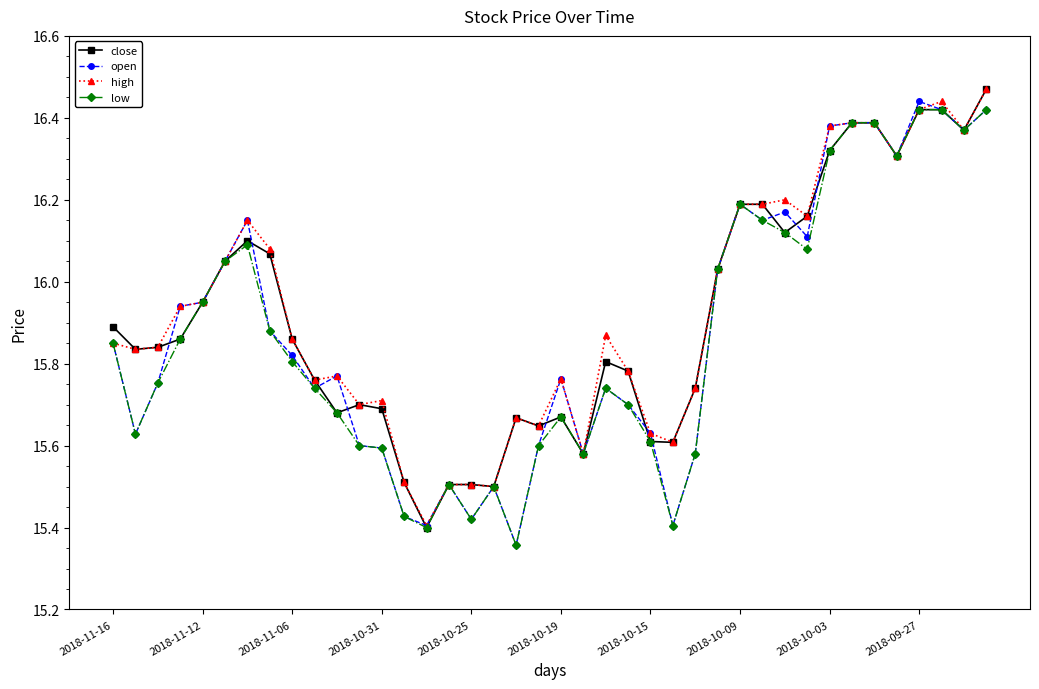

True or false: low has more than 1 points higher than both neighbors.

True